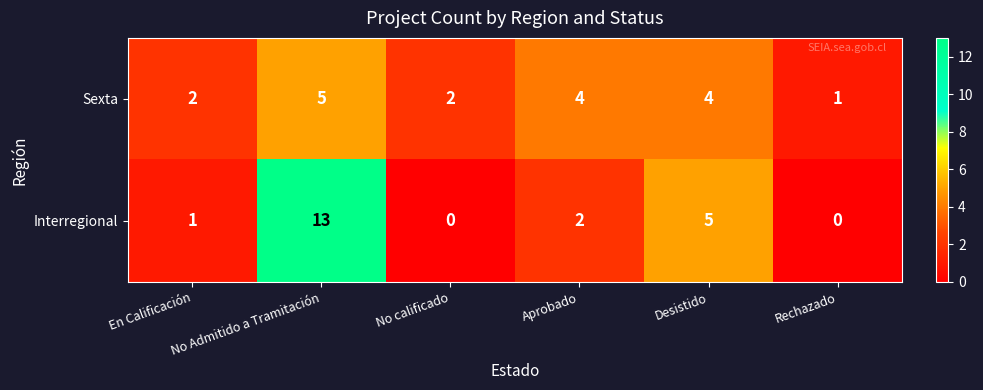

What is the sum of all Interregional values?

21